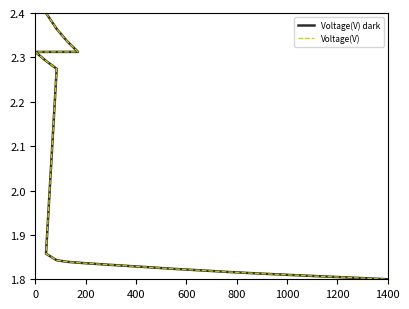

What is the highest value of the Voltage(V) dark series?

2.4